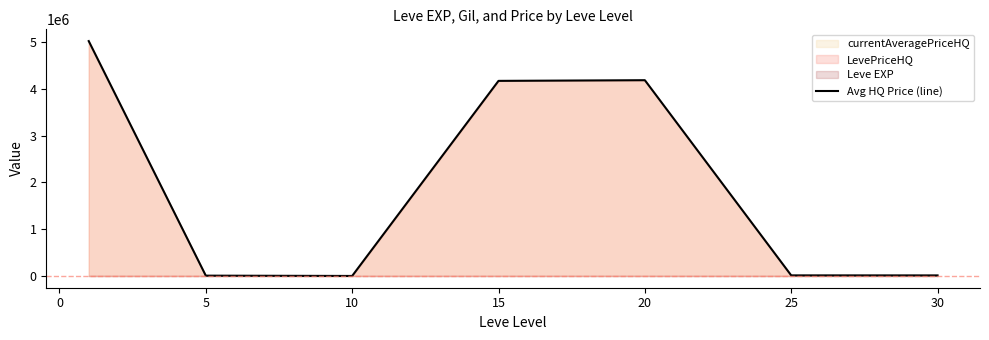

The value of Avg HQ Price (line) at 20 is 4181520.3. True or false?

True